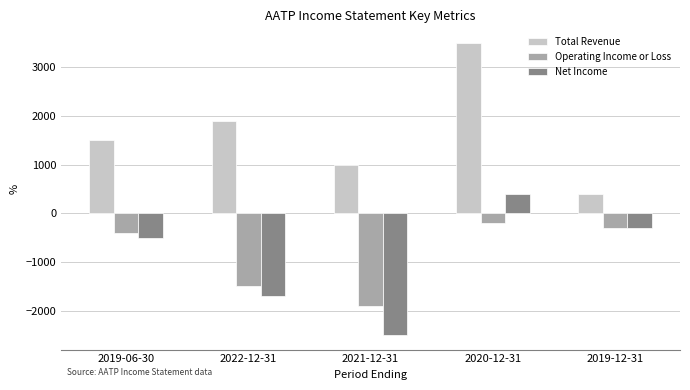

What is the sum of all Operating Income or Loss values?

-4300